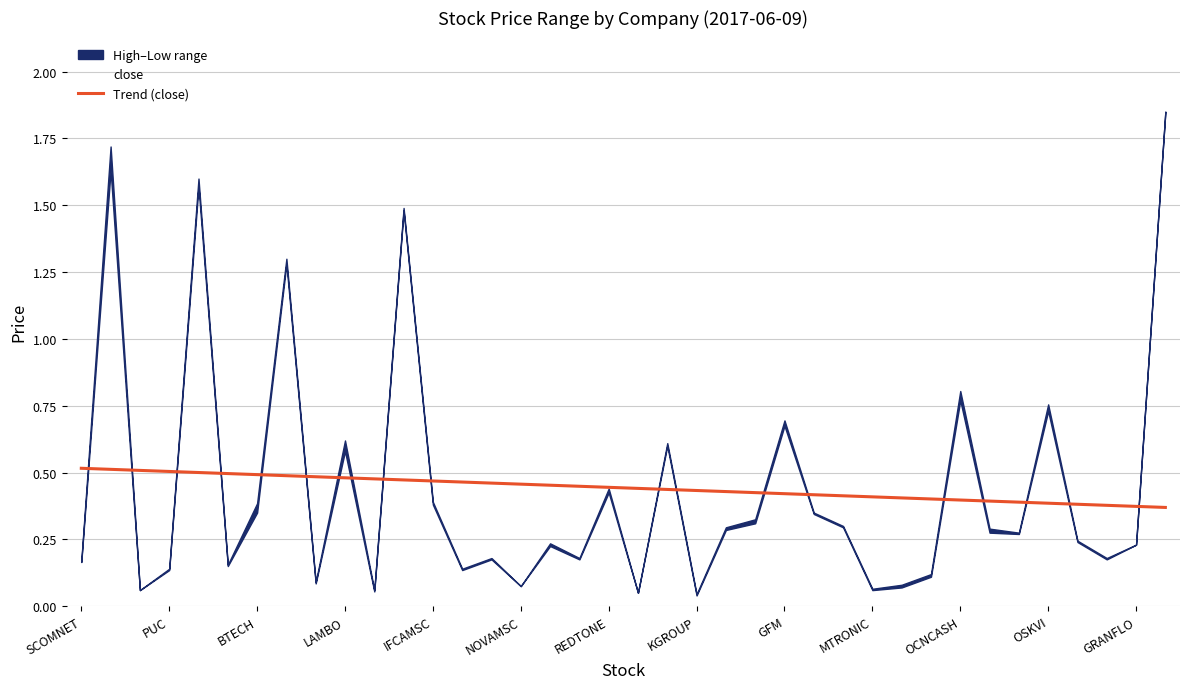

The value of Trend (close) at LAMBO is 0.5. True or false?

True